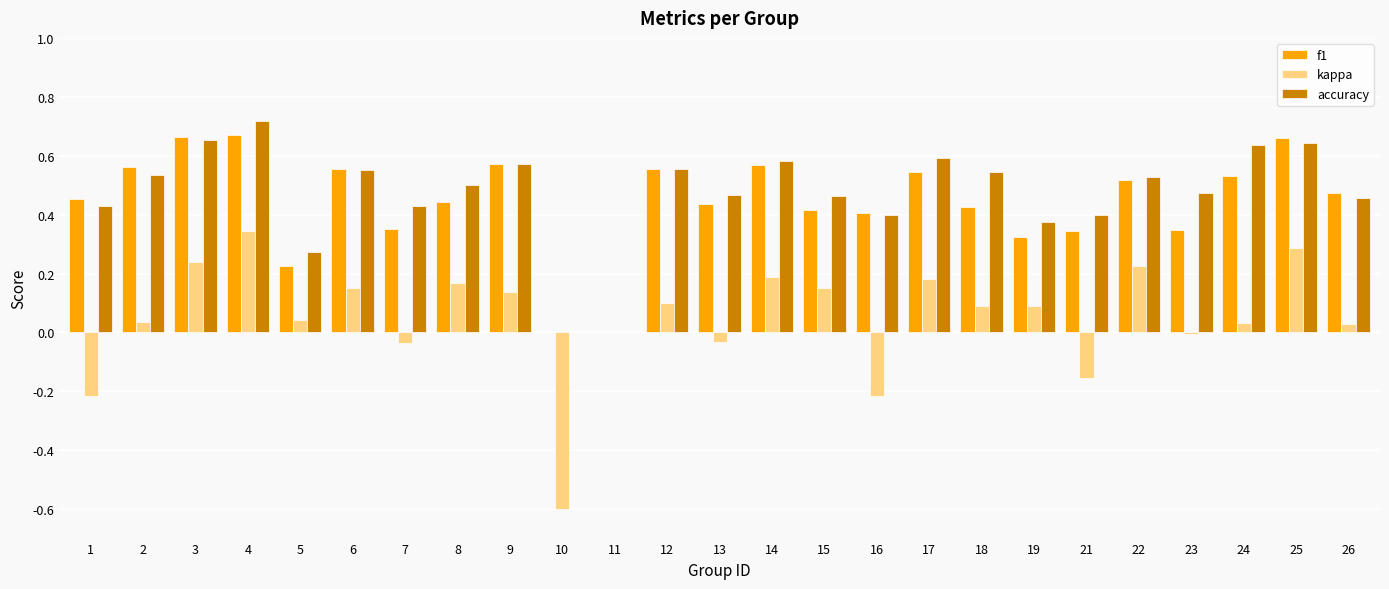

Between 16 and 18, which series saw the biggest shift?

kappa